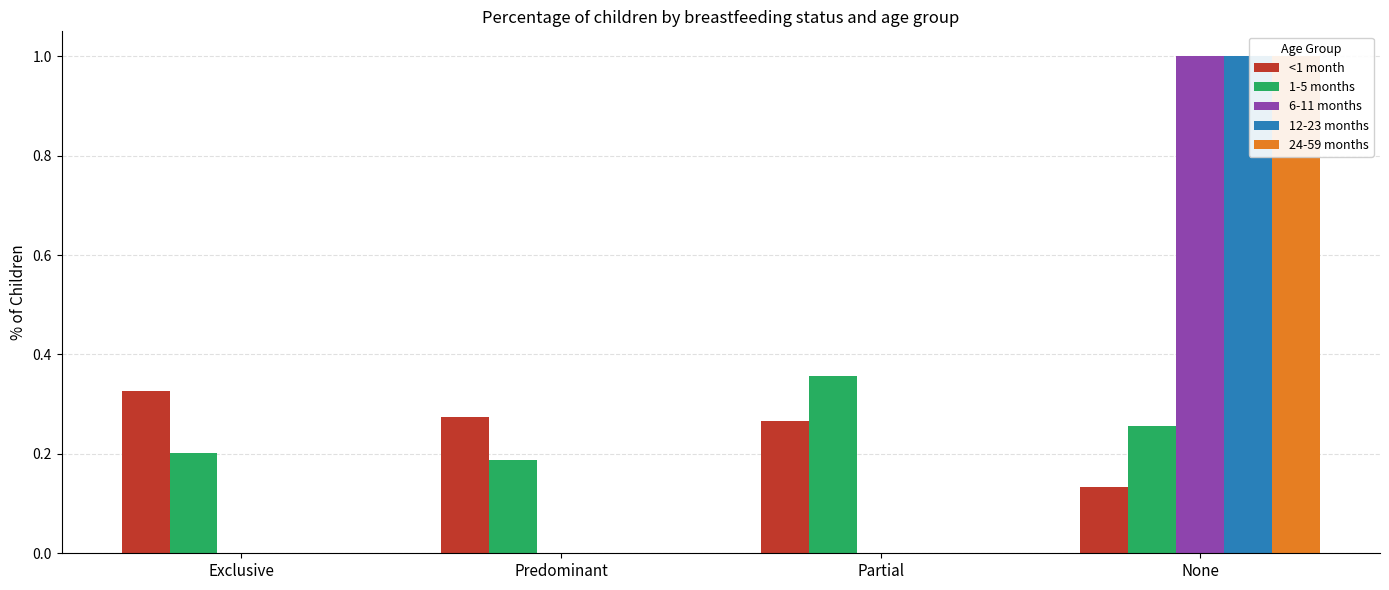

The 12-23 months series shows -0.7 at Partial. True or false?

False